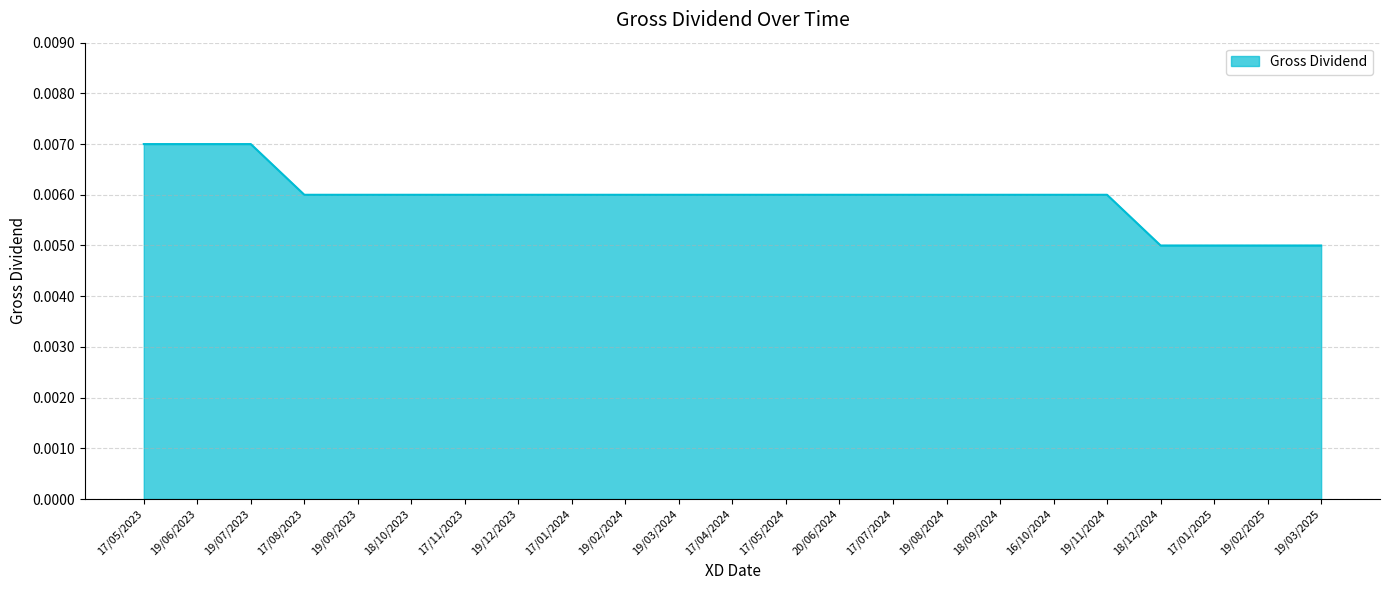

What position from the left is 19/09/2023?

5